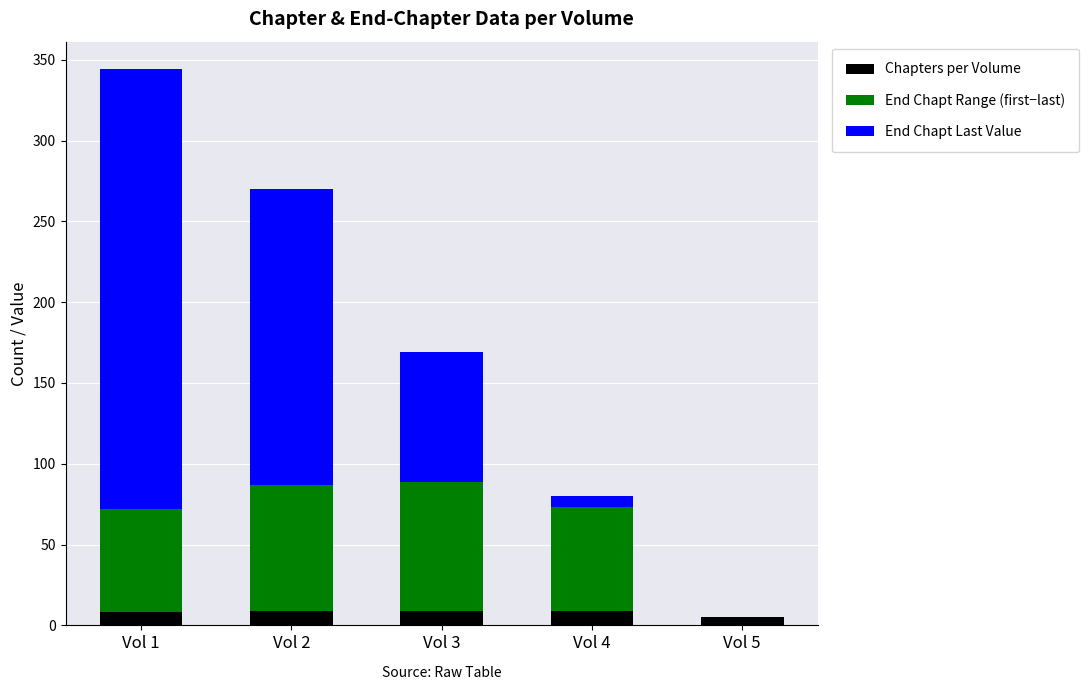

Does the chart contain stacked bars?

Yes